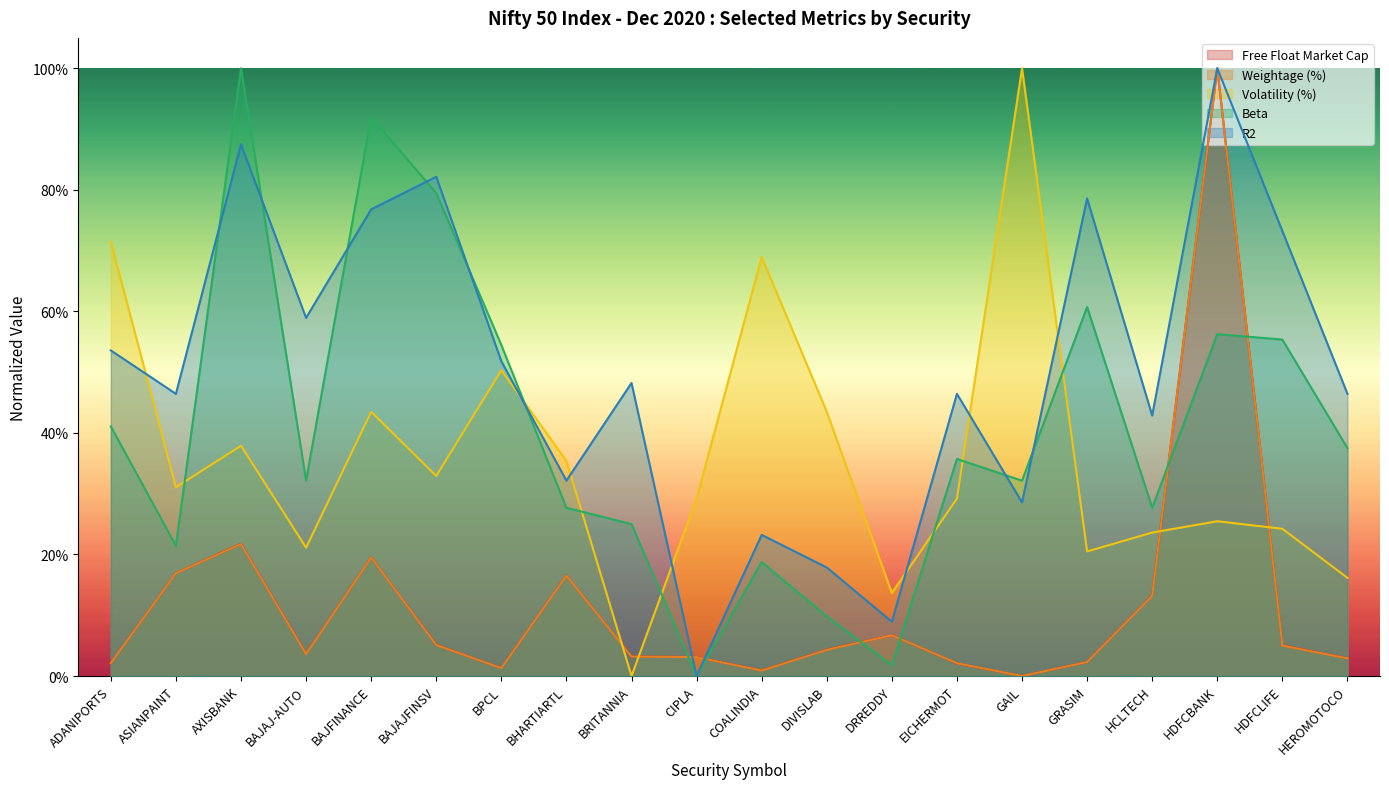

True or false: Volatility (%) has more than 2 points higher than both neighbors.

True